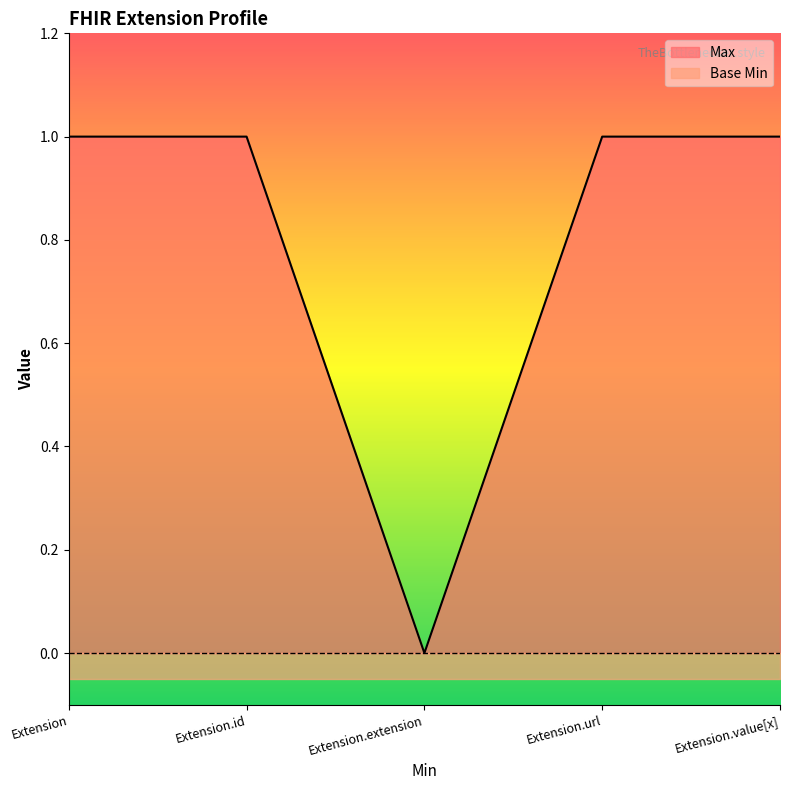

Does the chart have visible grid lines?

No